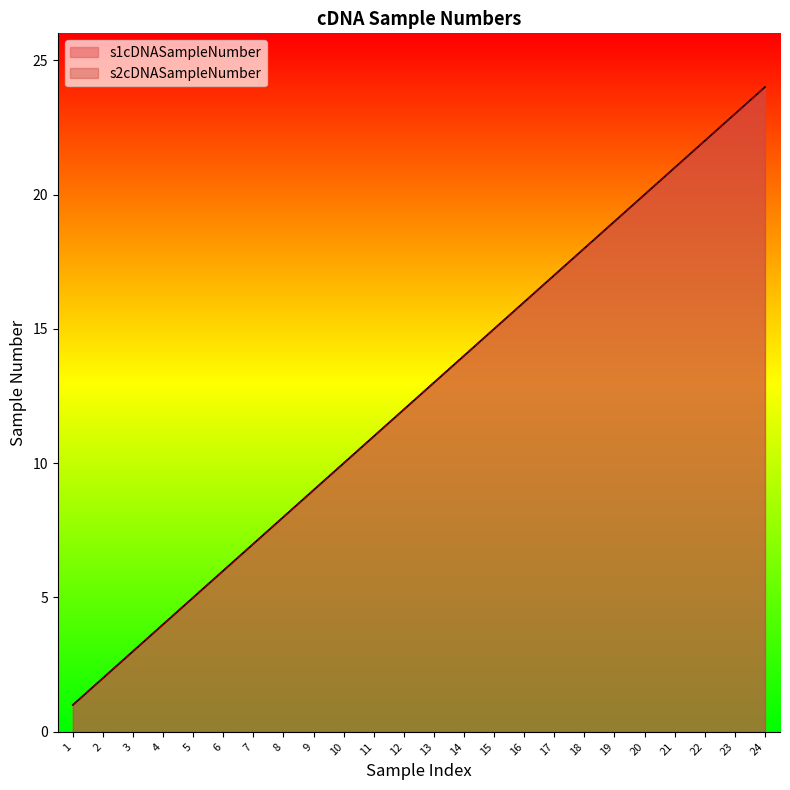

Is the value of s2cDNASampleNumber at 24 greater than the value of s1cDNASampleNumber at 7?

Yes